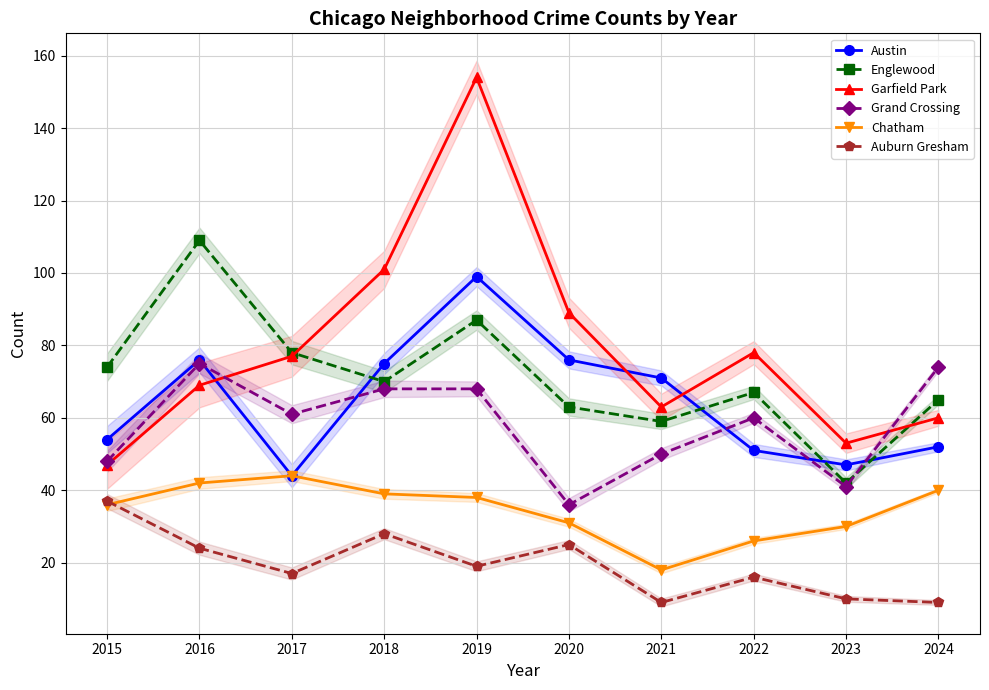

What is the difference between the highest and lowest values at 2022?

62